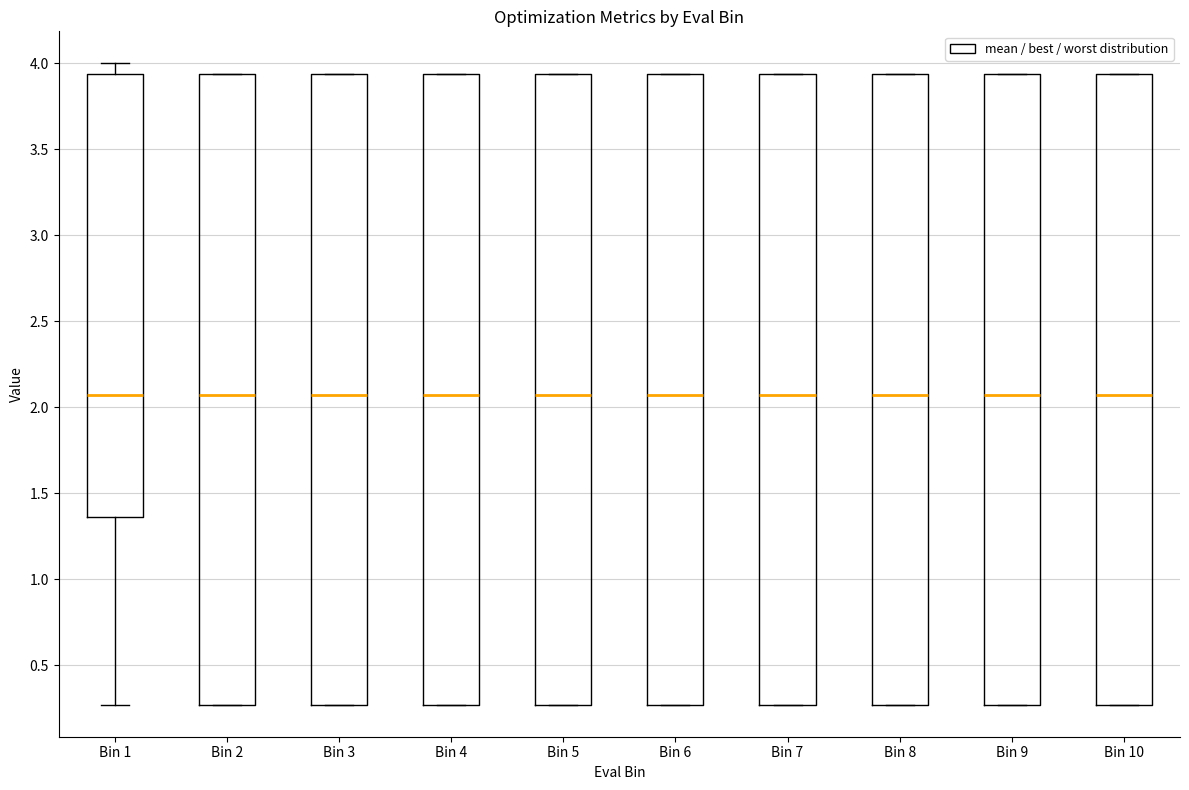

Where is the lower edge of the box for Bin 6 on the y-axis? The values are not printed on the chart, so give them approximately, as read against the axis.

0.25